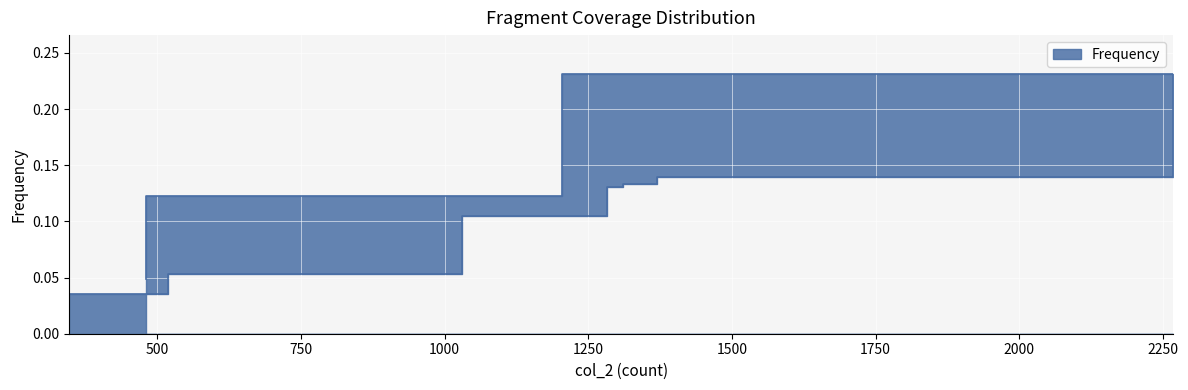

What position from the right is 2267?

7